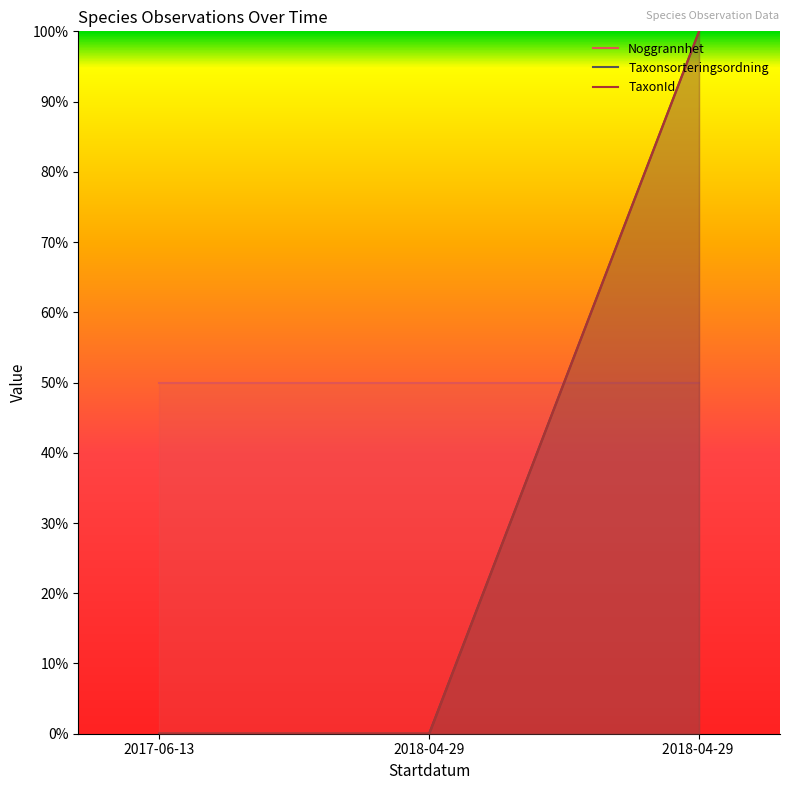

At which category does the chart reach its peak across all series?

2018-04-29 